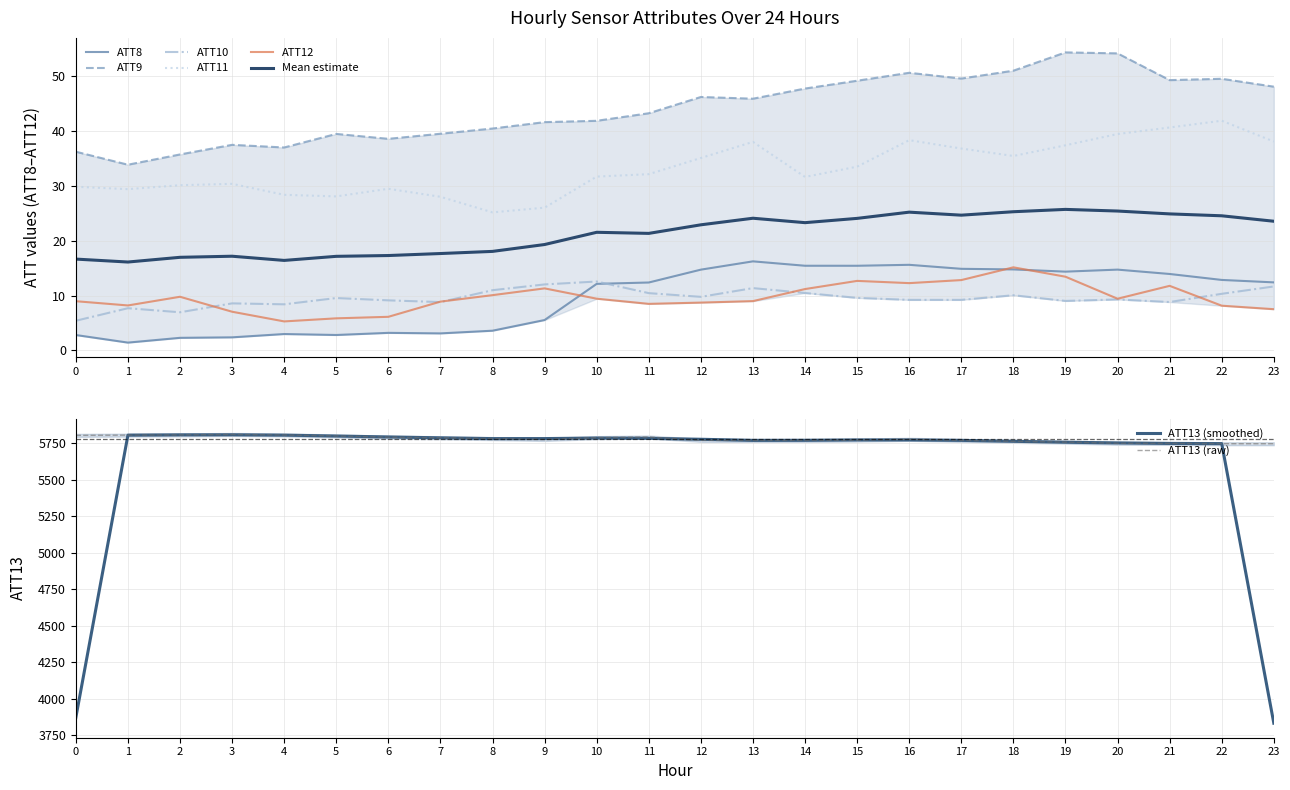

Which series has the largest range (max minus min)?

ATT13